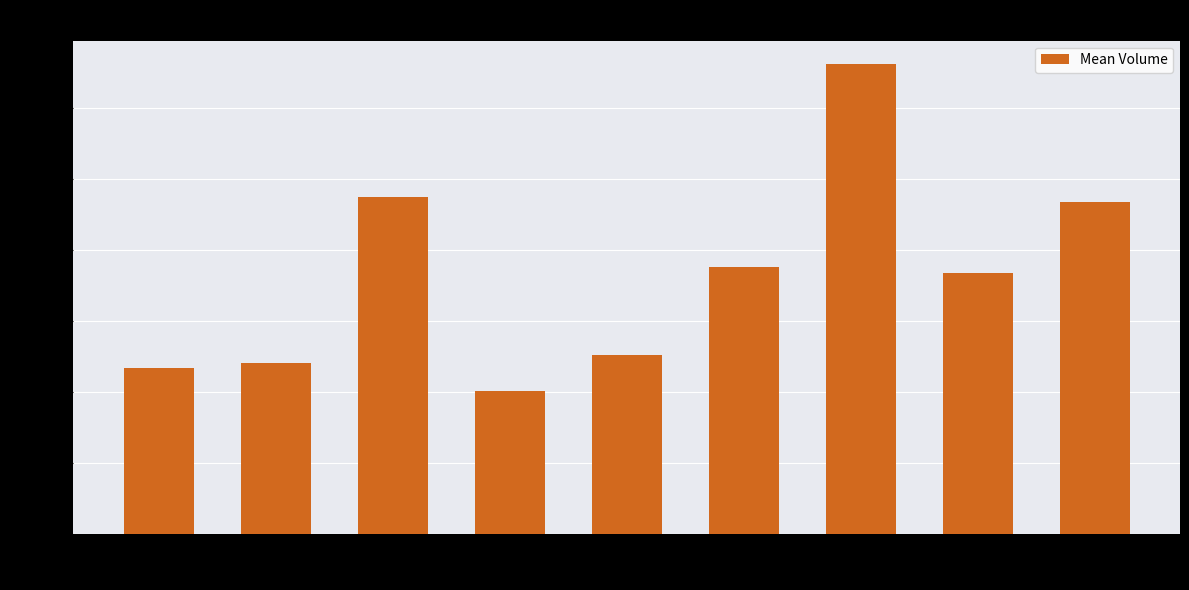

What is the ratio of the value at 4 to the value at 1?

1.5